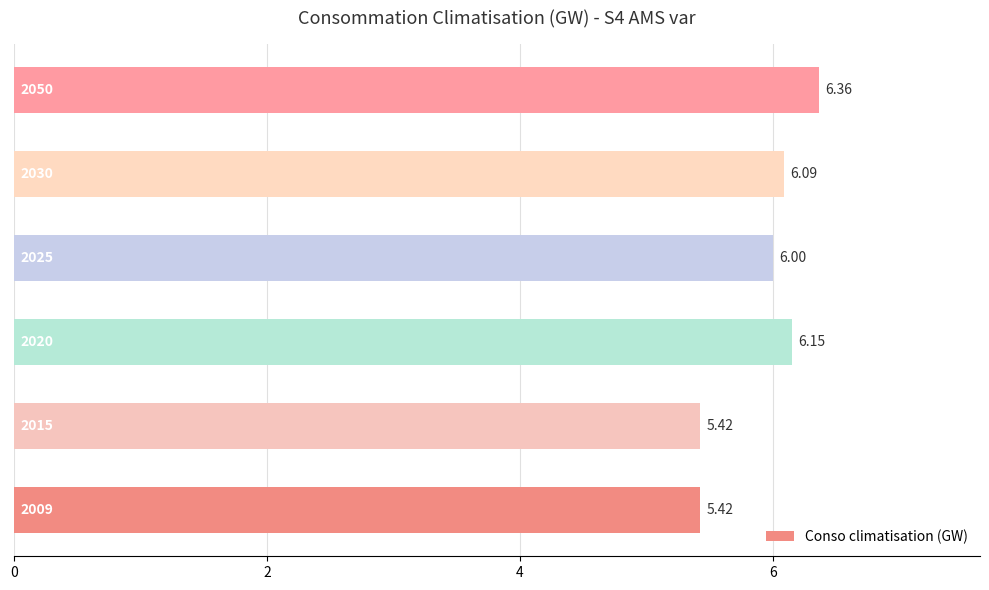

Which has a higher value, 2015 or 2025?

2025